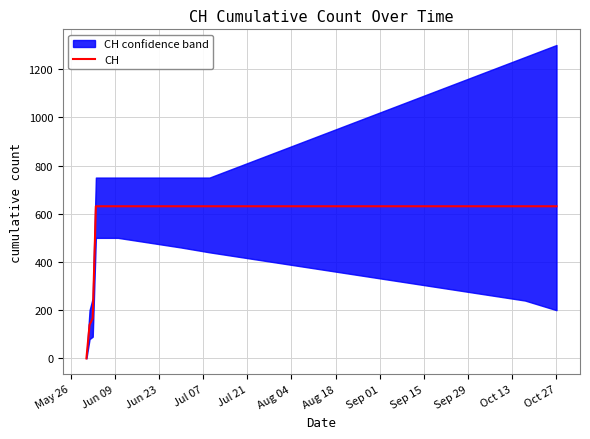

The chart shows a value of 631 at Sep 15. True or false?

True